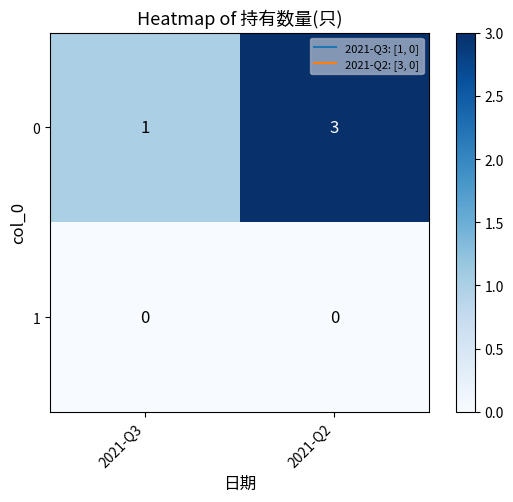

Which series changed the most between 2021-Q3 and 2021-Q2?

row_0